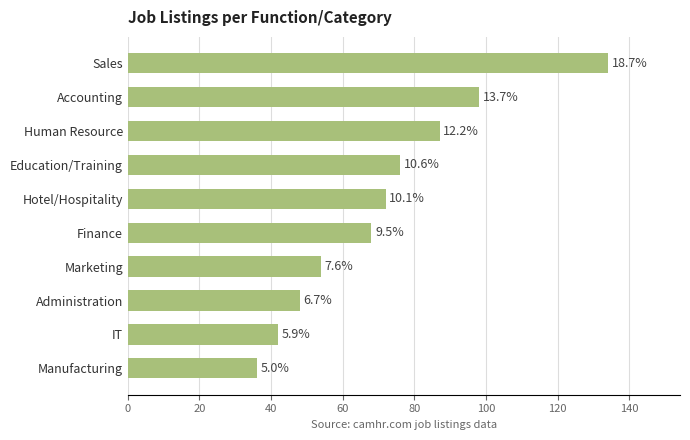

What is the average value?

72